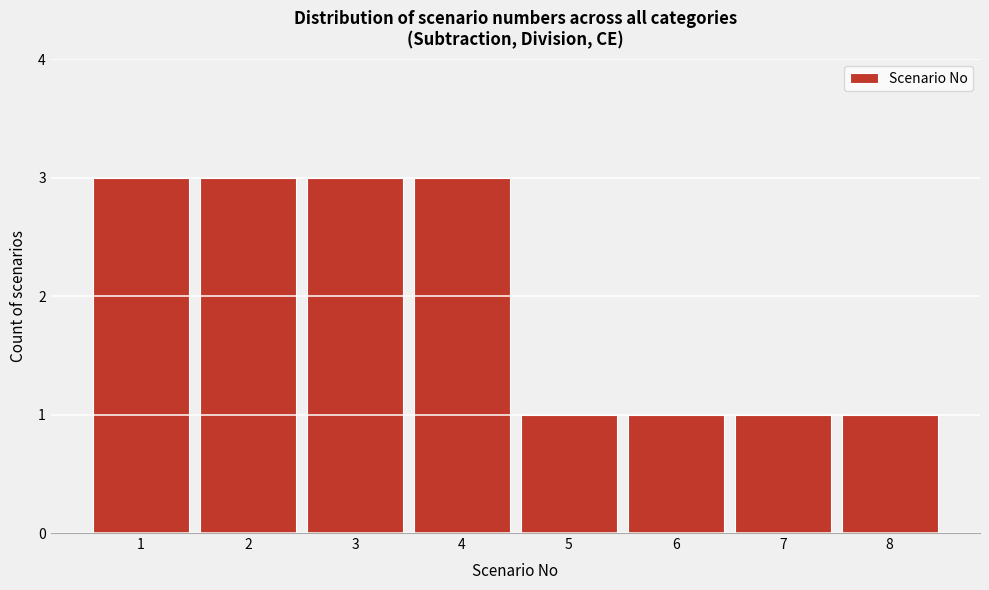

Reading left to right, transcribe this chart: for each bar, give the range it covers on the x-axis and its height. The values are not printed on the chart, so give them approximately, as read against the axis.

0.5 to 1.5: 3
1.5 to 2.5: 3
2.5 to 3.5: 3
3.5 to 4.5: 3
4.5 to 5.5: 1
5.5 to 6.5: 1
6.5 to 7.5: 1
7.5 to 8.5: 1